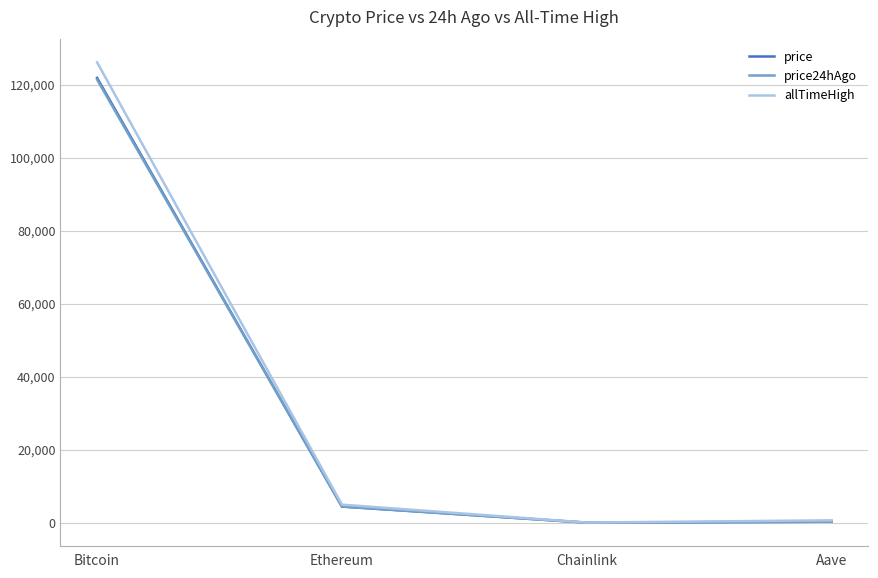

The allTimeHigh series shows 35298.2 at Bitcoin. True or false?

False